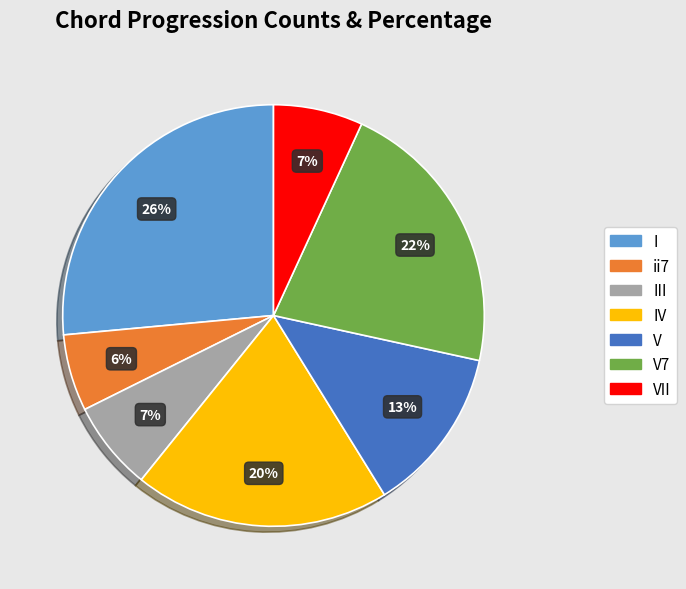

What is the largest slice in the pie chart?

I